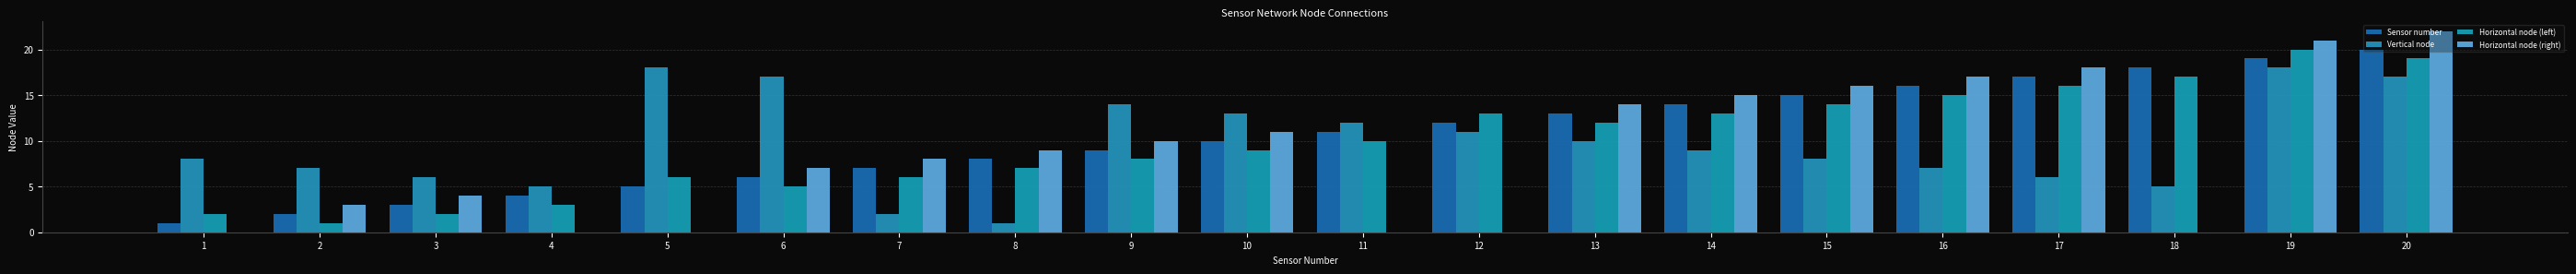

What is the value of the Sensor number bar at the 11th from the left?

11